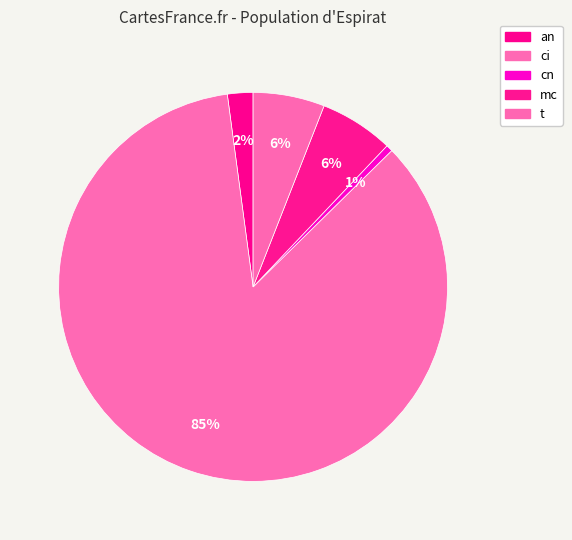

Is it true that ci is 93% of the pie?

False